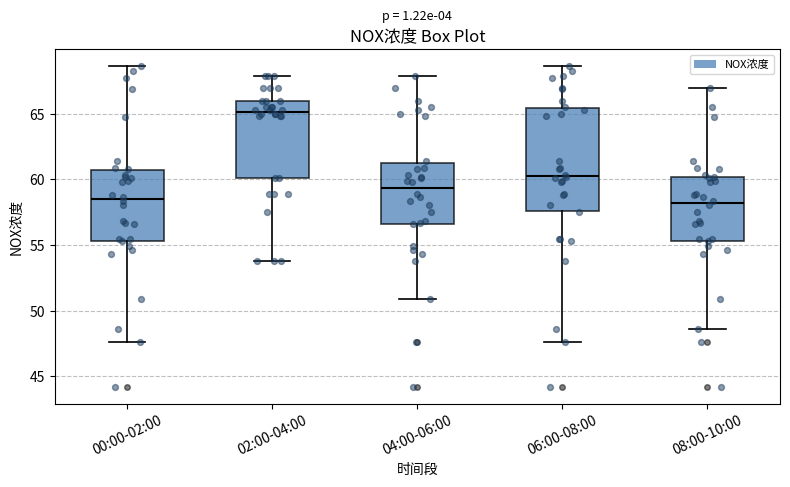

Which box is the tallest, from its lower edge to its upper edge?

06:00-08:00